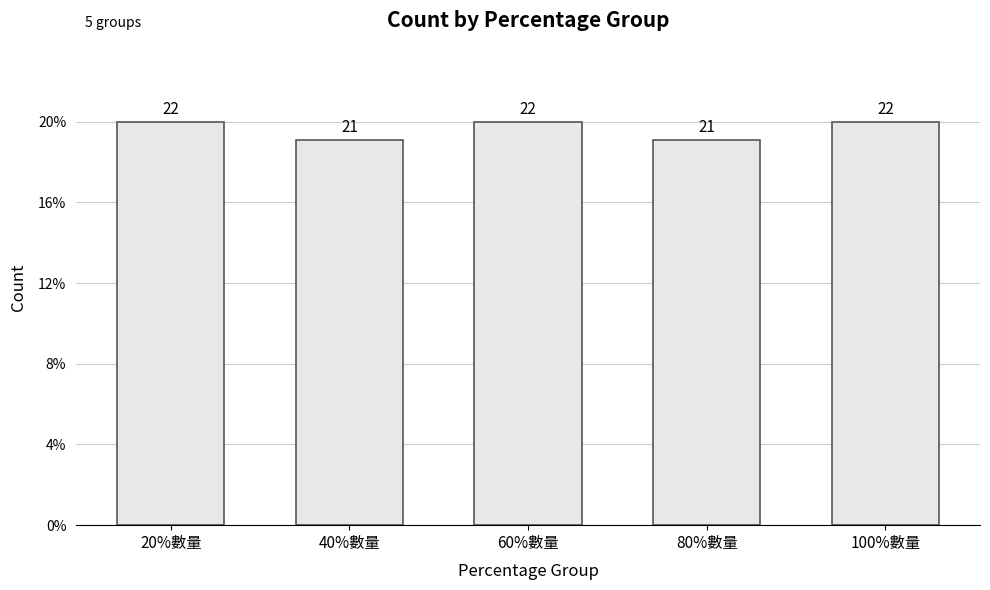

Does the chart contain any negative values?

No